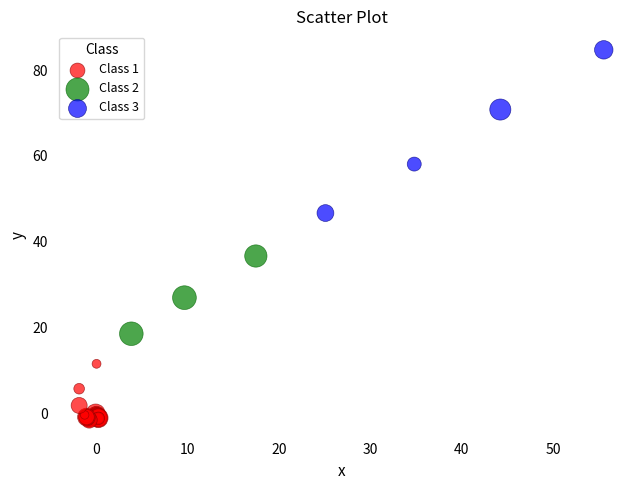

What are all the series names shown in the legend?

Class 1, Class 2, Class 3